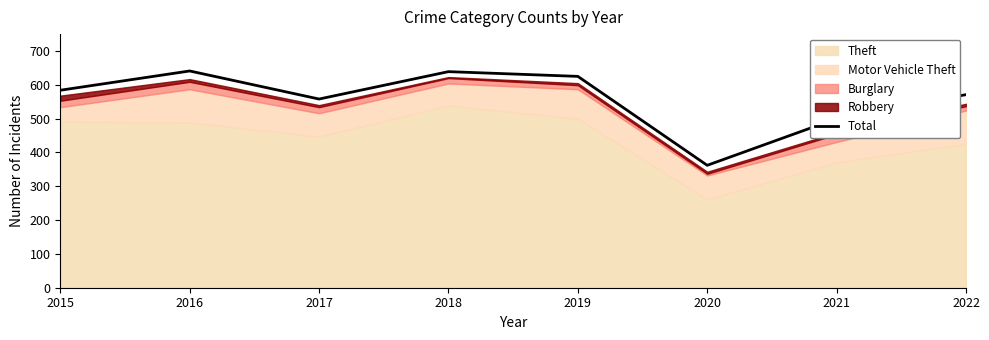

Approximately how many times larger is the value at 2019 compared to 2020?

1.7